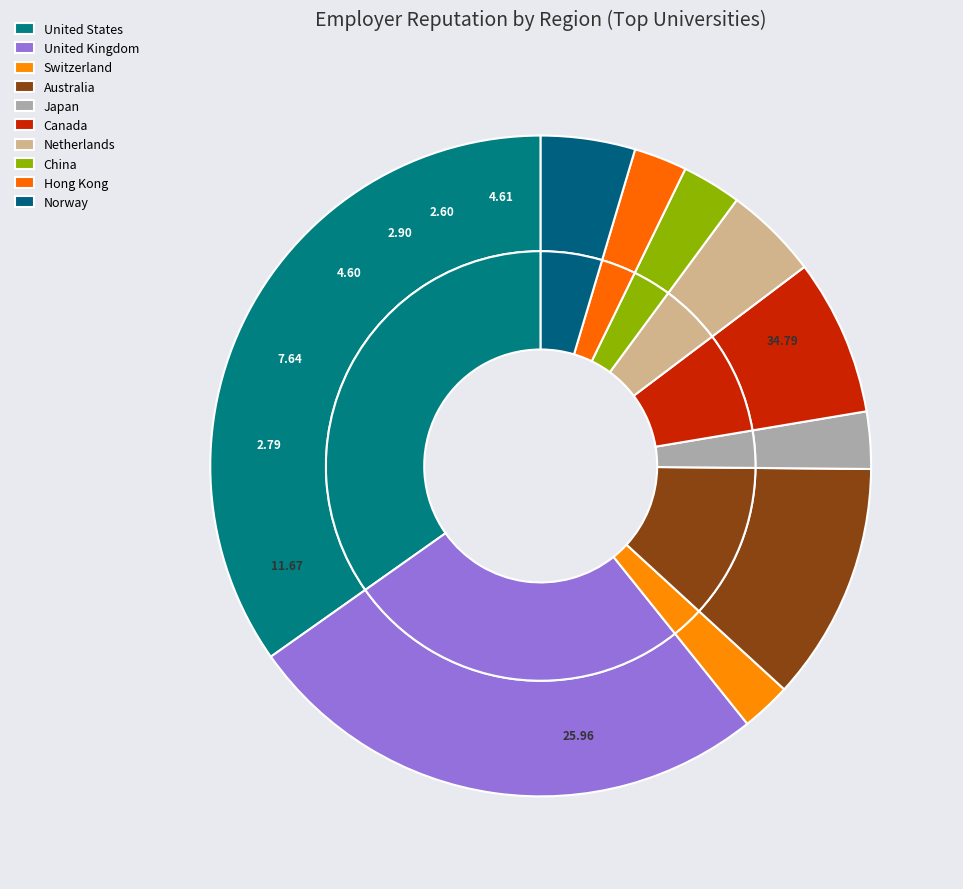

To the nearest percent, what is the average slice percentage?

10%